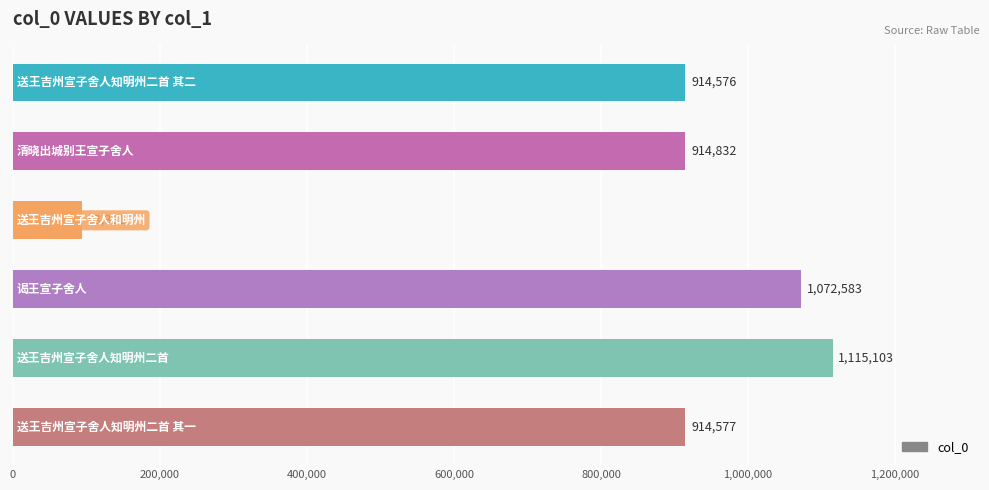

What is the average value?

837509